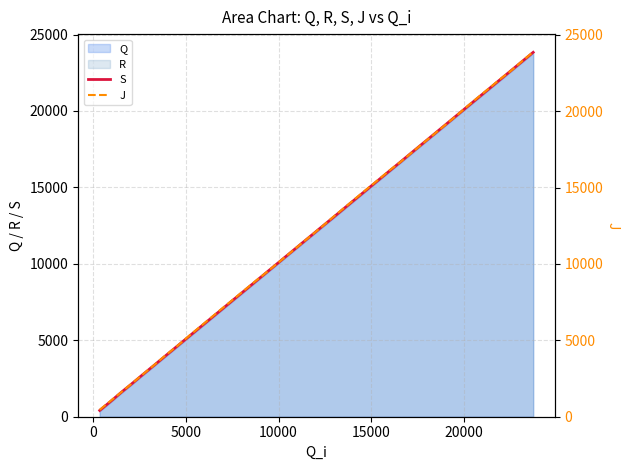

Reading right to left, list all the values displayed in this chart.

S: 23835	23230	22628	22031	21435	20842	20251	19656	19054	18456	17862	17269	16676	16088	15496	14904	14302	13695	13093	12492	11889	11283	10683	10080	9479	8886	8293	7691	7095	6493	5884	5264	4646	4002	3359	2761	2168	1578	989	411
J: 23878	23274	22641	22084	21483	20896	20297	19670	19071	18473	17878	17284	16691	16136	15537	14953	14350	13739	13142	12508	11905	11302	10698	10096	9495	8926	8336	7732	7144	6540	5927	5302	4661	4040	3376	2776	2183	1591	1030	451